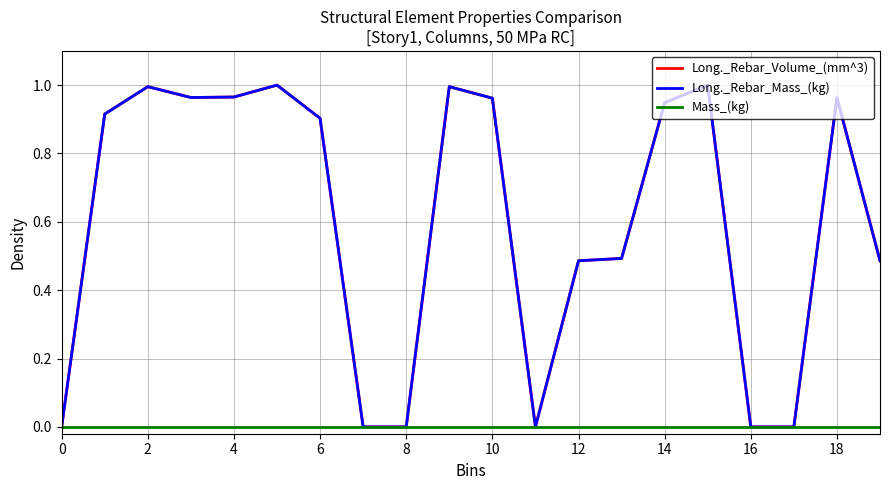

At how many categories does at least one series exceed 0?

14